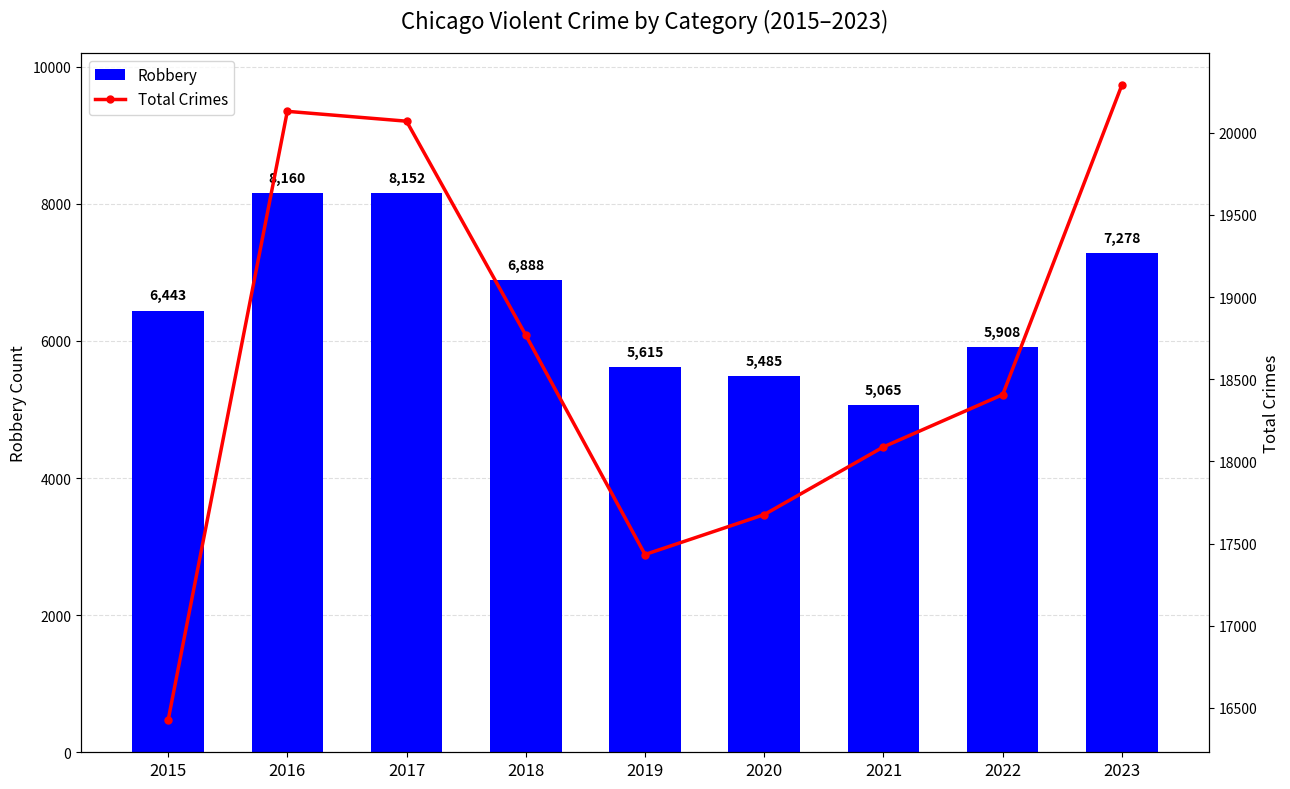

Between 2019 and 2020, which series saw the biggest shift?

Total Crimes